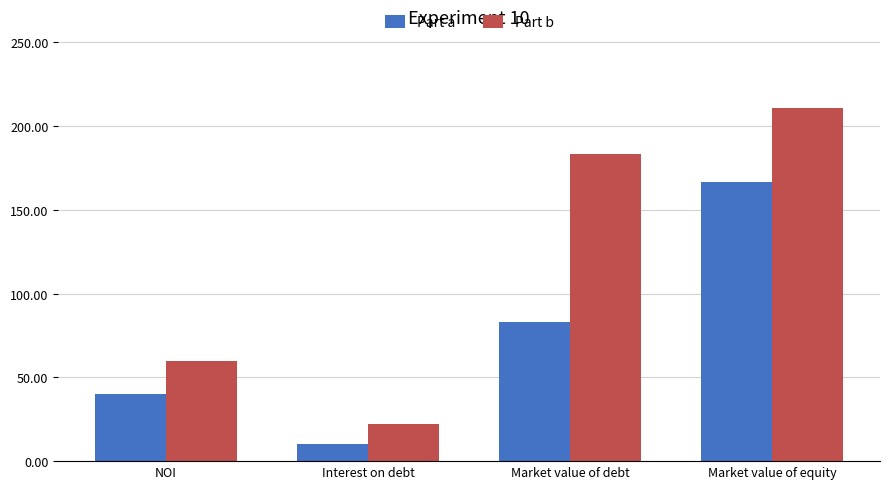

What are all the series names shown in the legend?

Part a, Part b